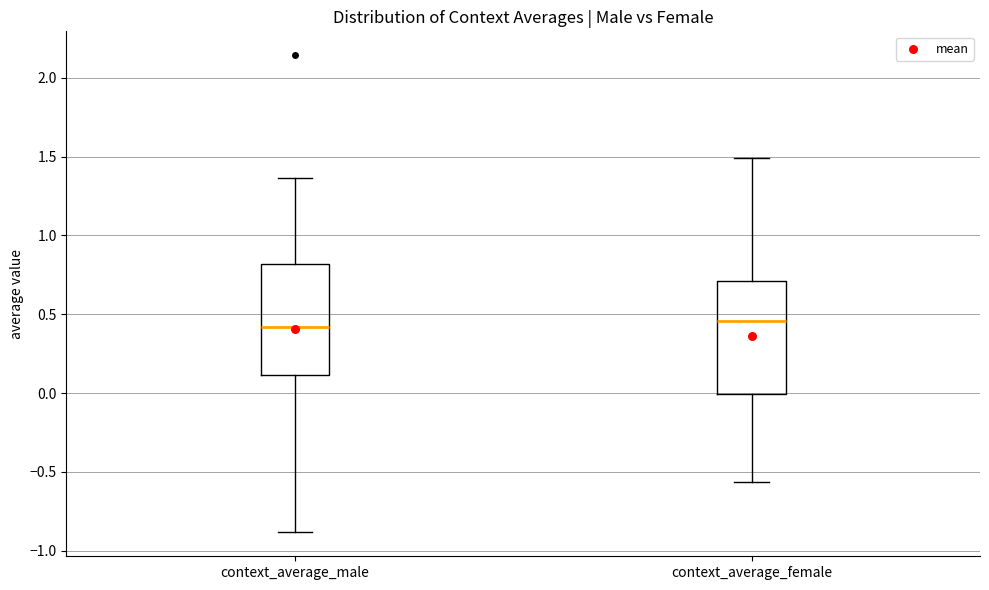

Where does the lower whisker of the box for context_average_male end on the y-axis? The values are not printed on the chart, so give them approximately, as read against the axis.

-0.90